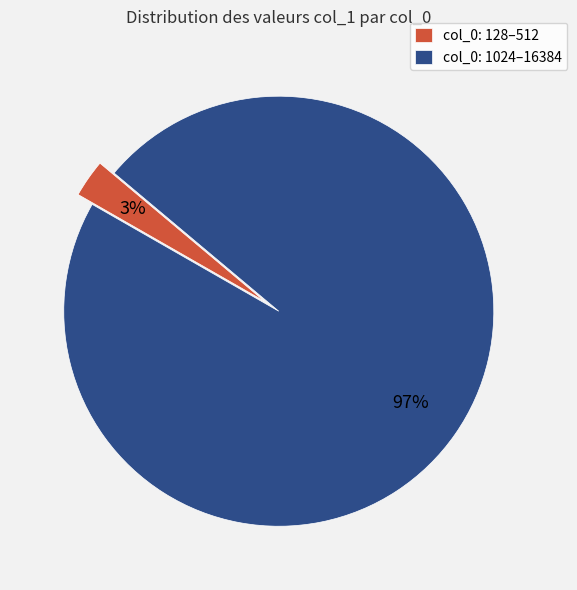

Which slice represents more than half of the pie?

col_0: 1024–16384